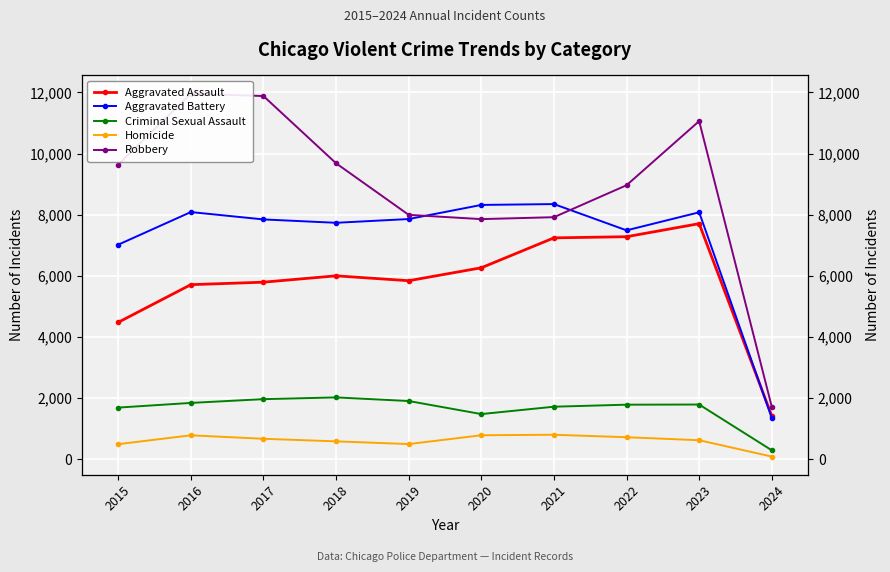

Which series has the widest spread of values?

Robbery